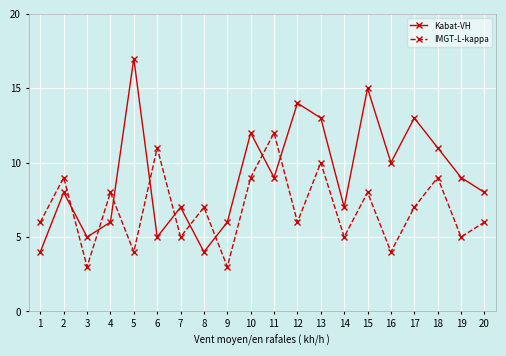

Which series has the largest total across all categories?

Kabat-VH